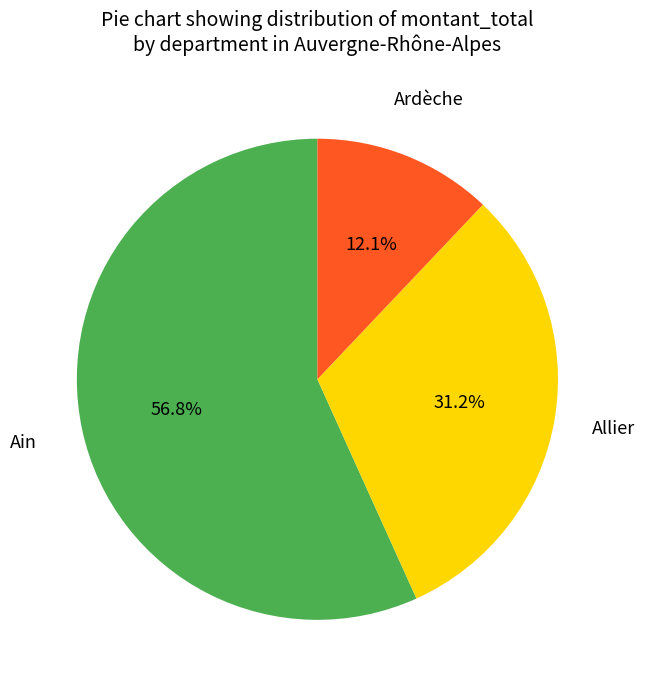

To the nearest percent, what is the difference between the largest and smallest slice percentages?

45%